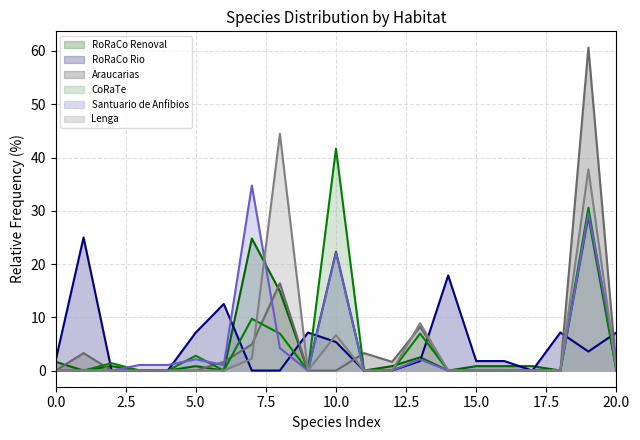

Which series ends up on top after the final intersection of Araucarias and Lenga?

Lenga